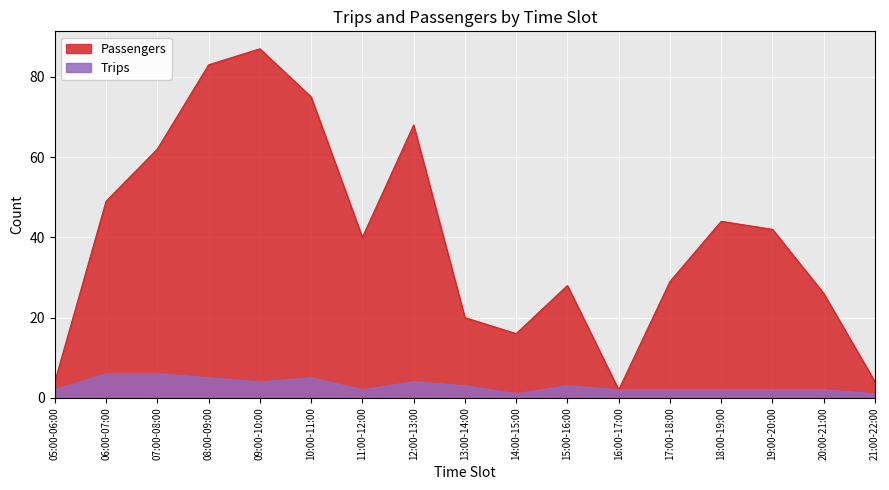

True or false: Passengers has a value of 44 at 18:00-19:00.

True